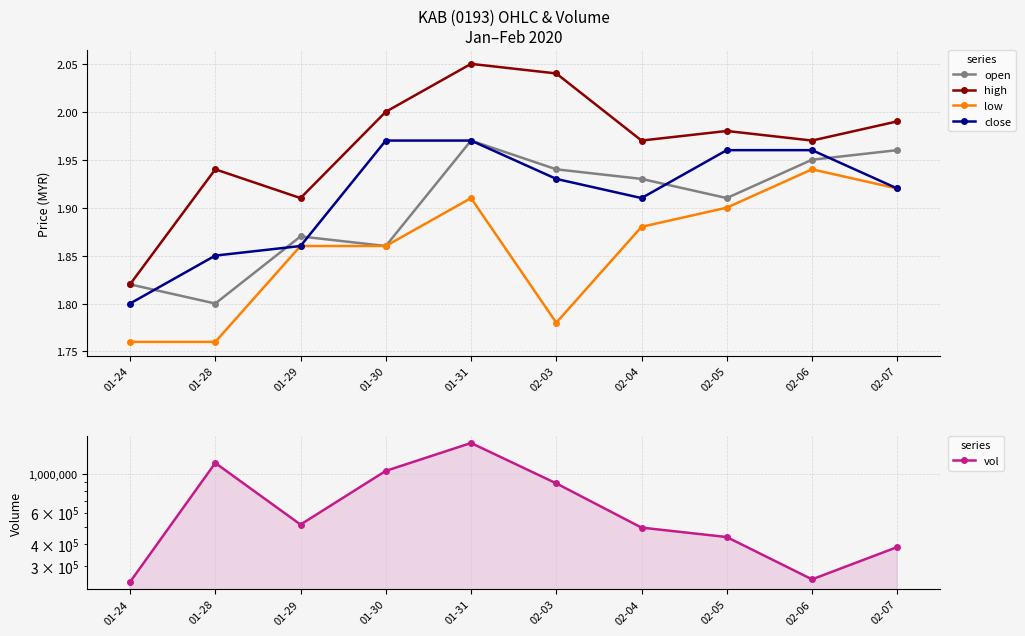

What is the difference between the vol values at 02-03 and 02-05?

443000.0